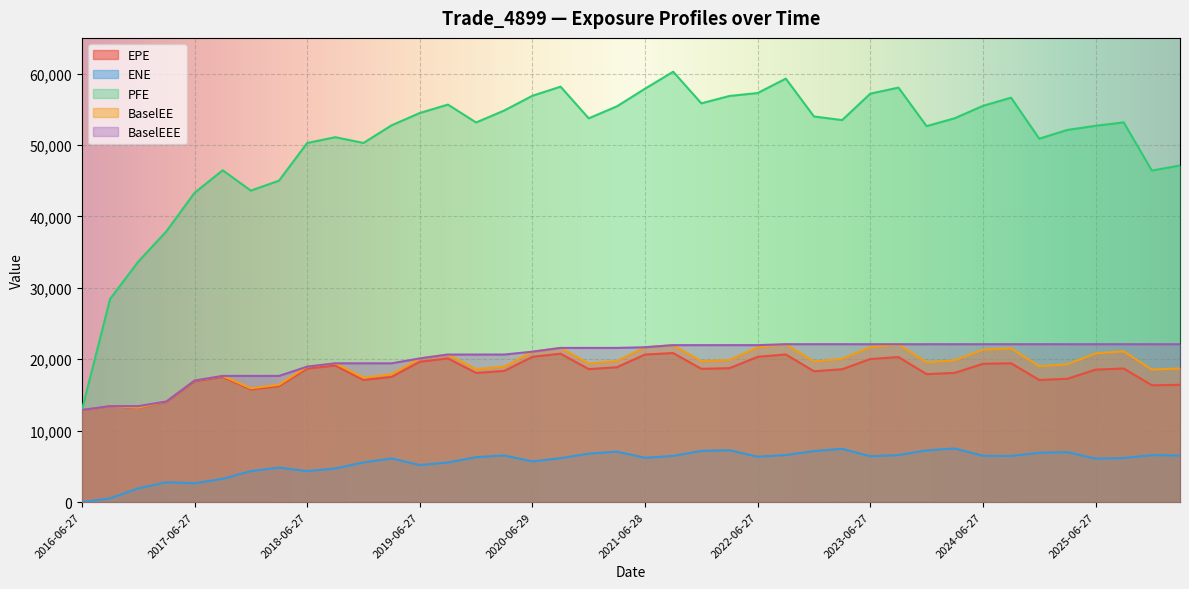

True or false: ENE has a value of 9643.7 at 2023-06-27.

False